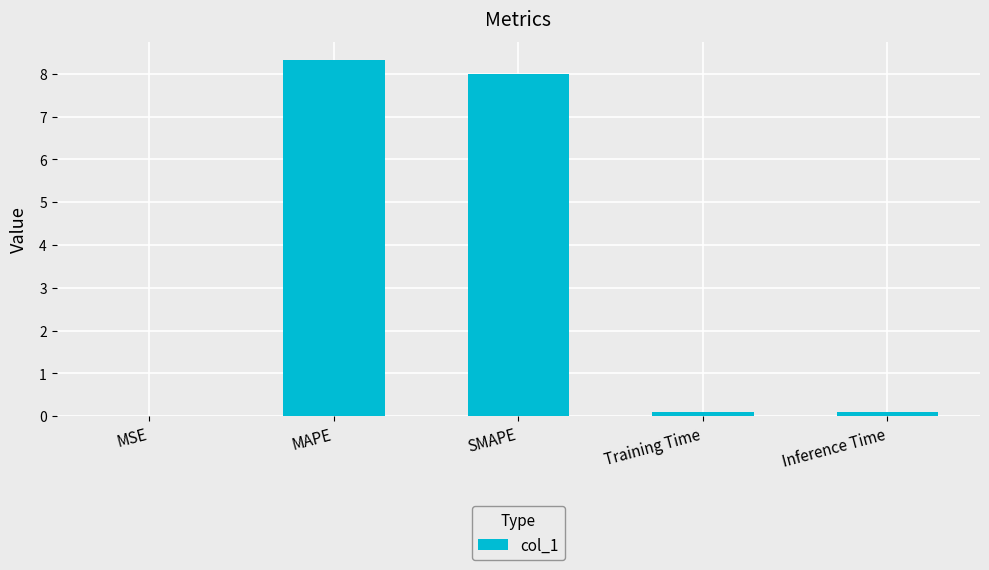

What is the greatest value displayed?

8.3